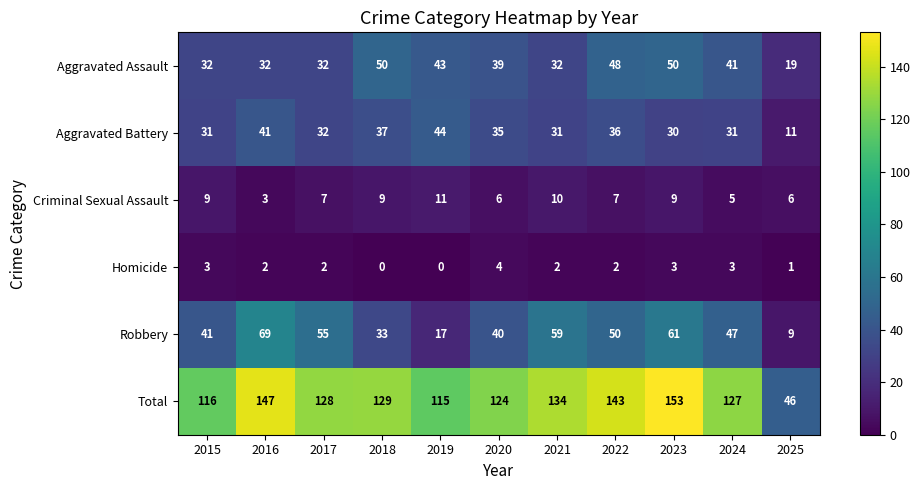

What is the maximum value shown in the chart?

153